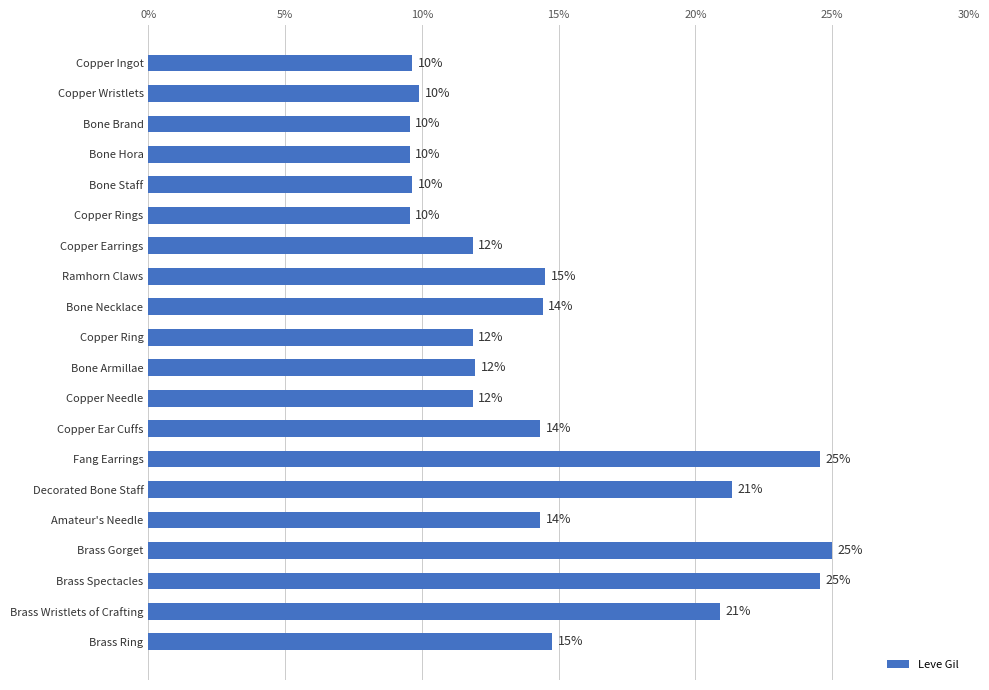

What is the sum of all values?

294.1